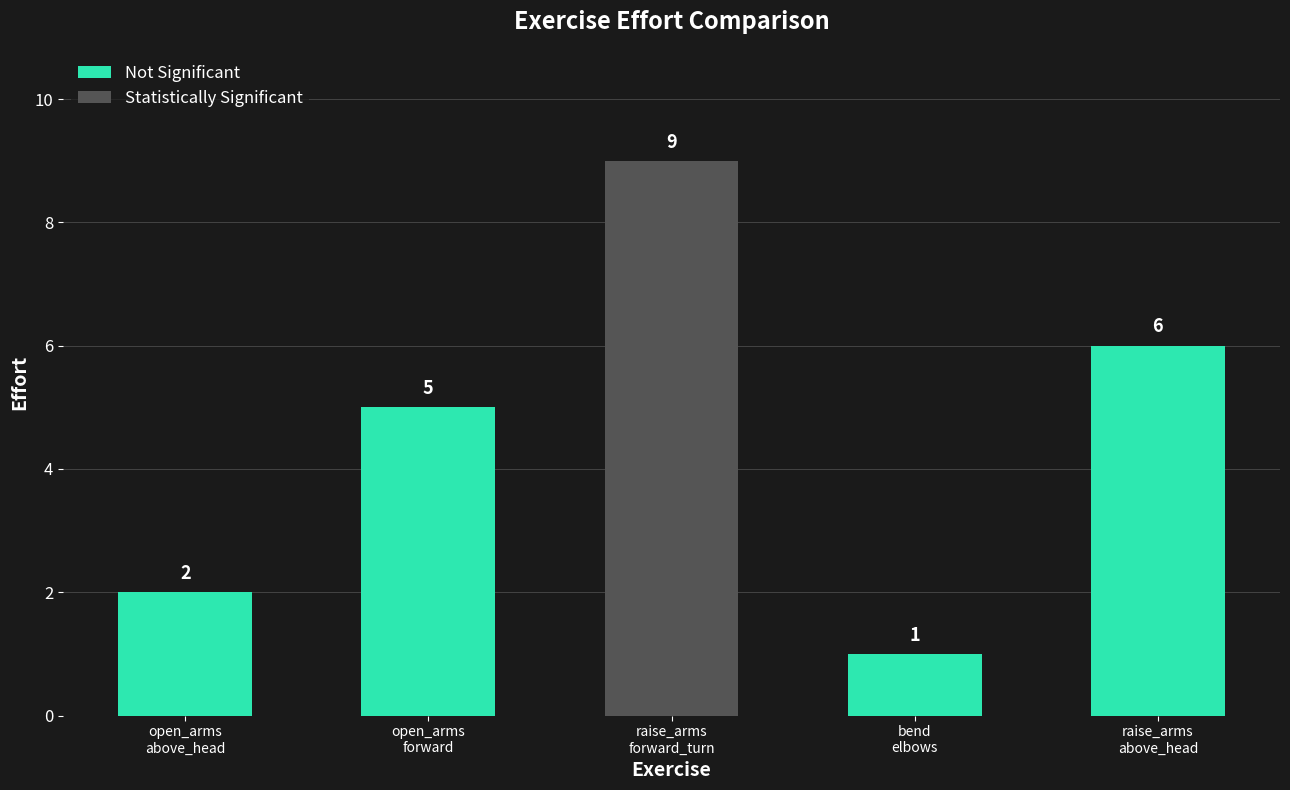

Reading left to right, transcribe all the data shown in this chart.

2	5	9	1	6